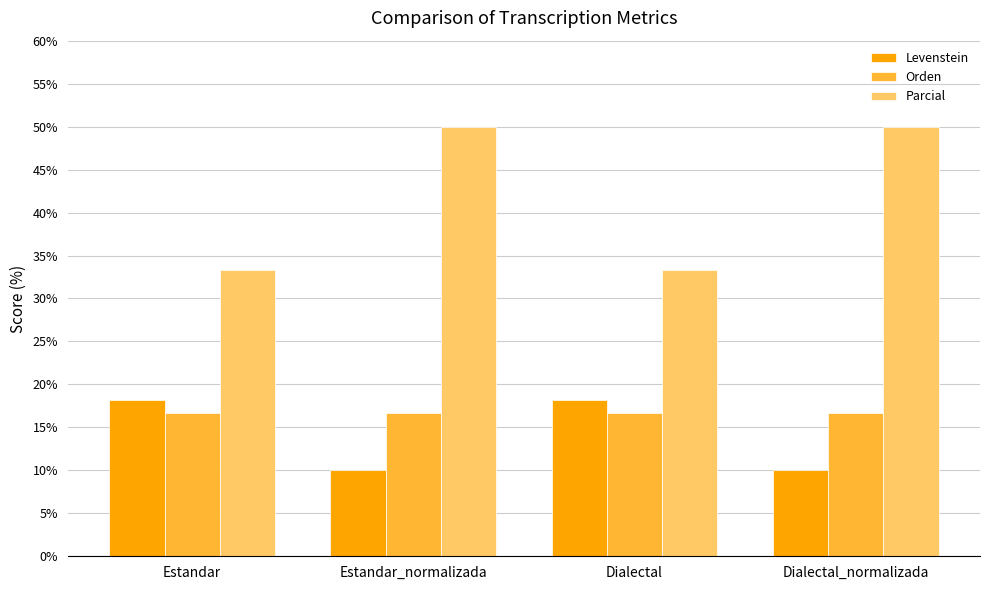

What is the sum of the Parcial values at Estandar and Dialectal_normalizada?

83.3